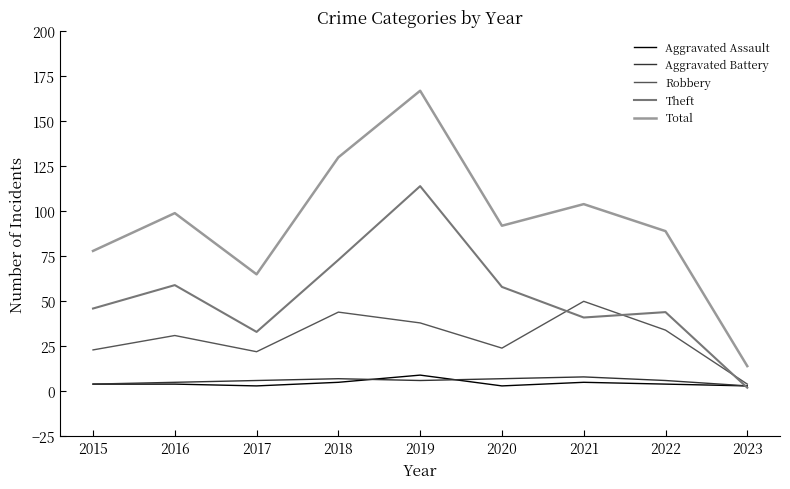

What value does the Theft series have at 2019?

114